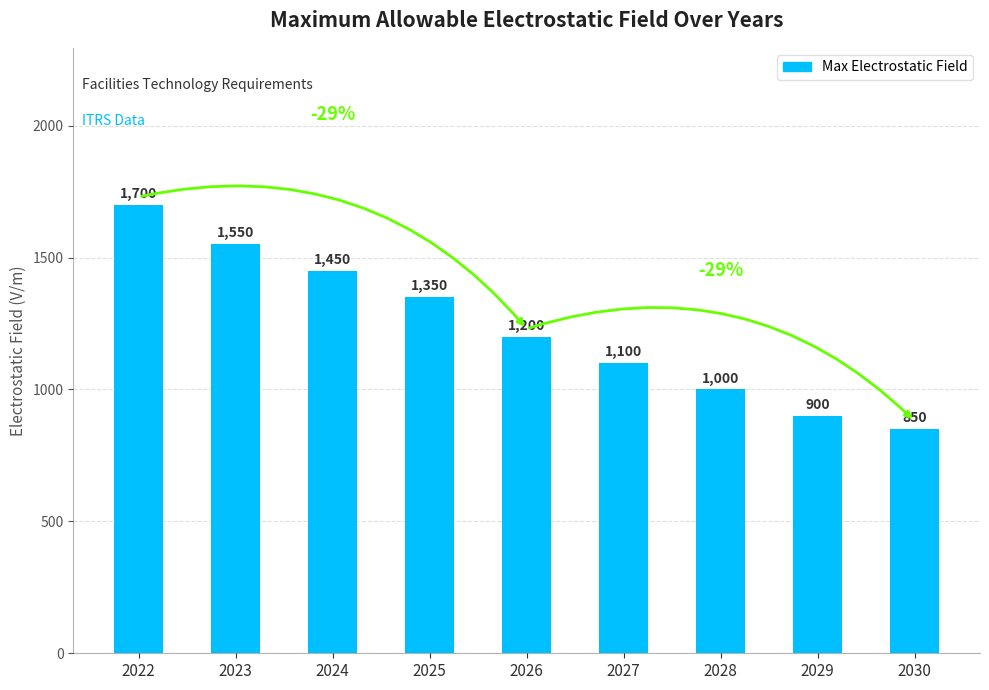

Where does the data first go above 1200?

2022